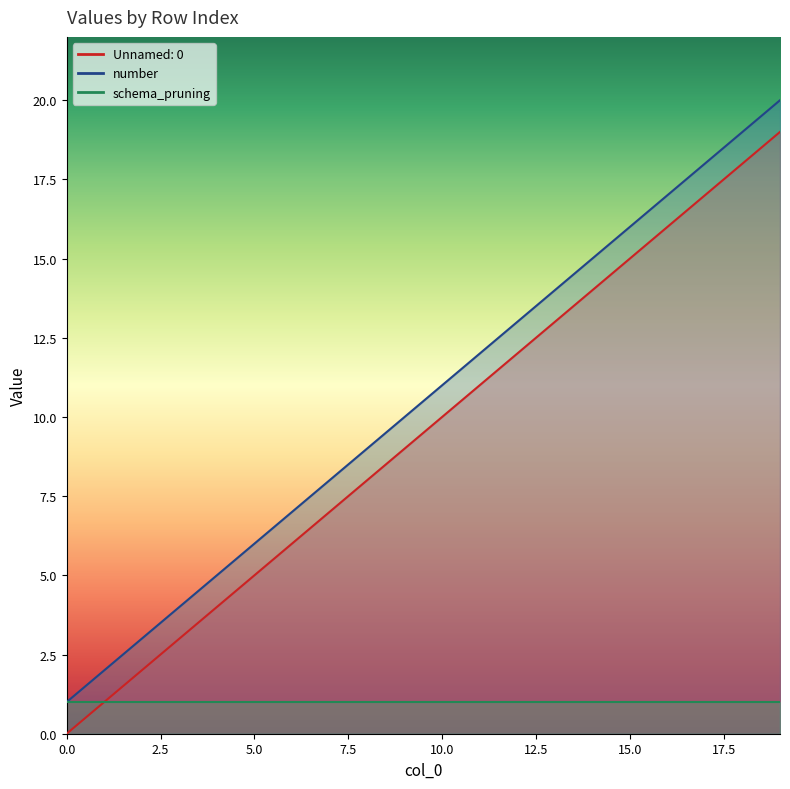

At which category is the sum across all series the highest?

19